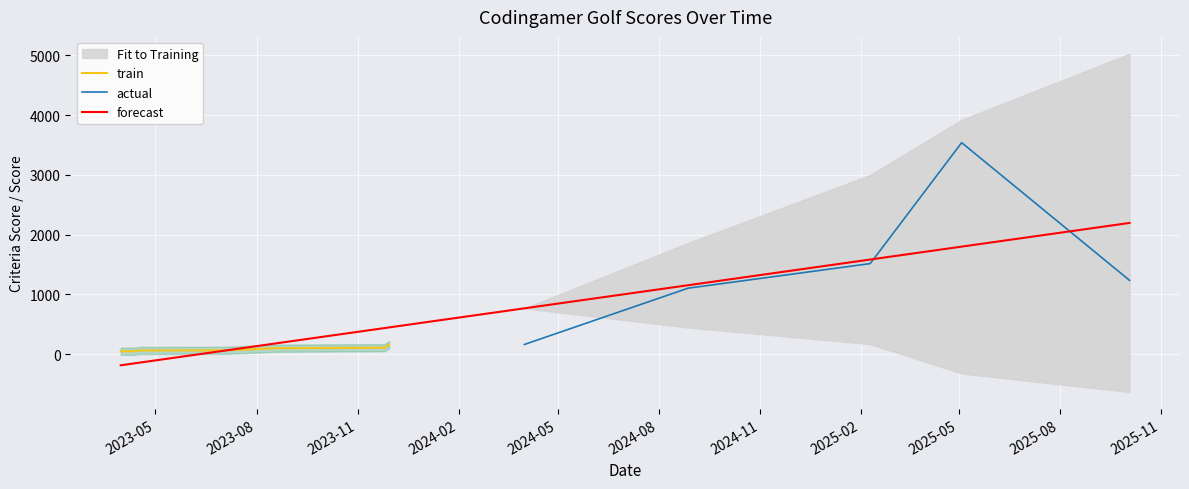

At which category is the sum across all series the highest?

10